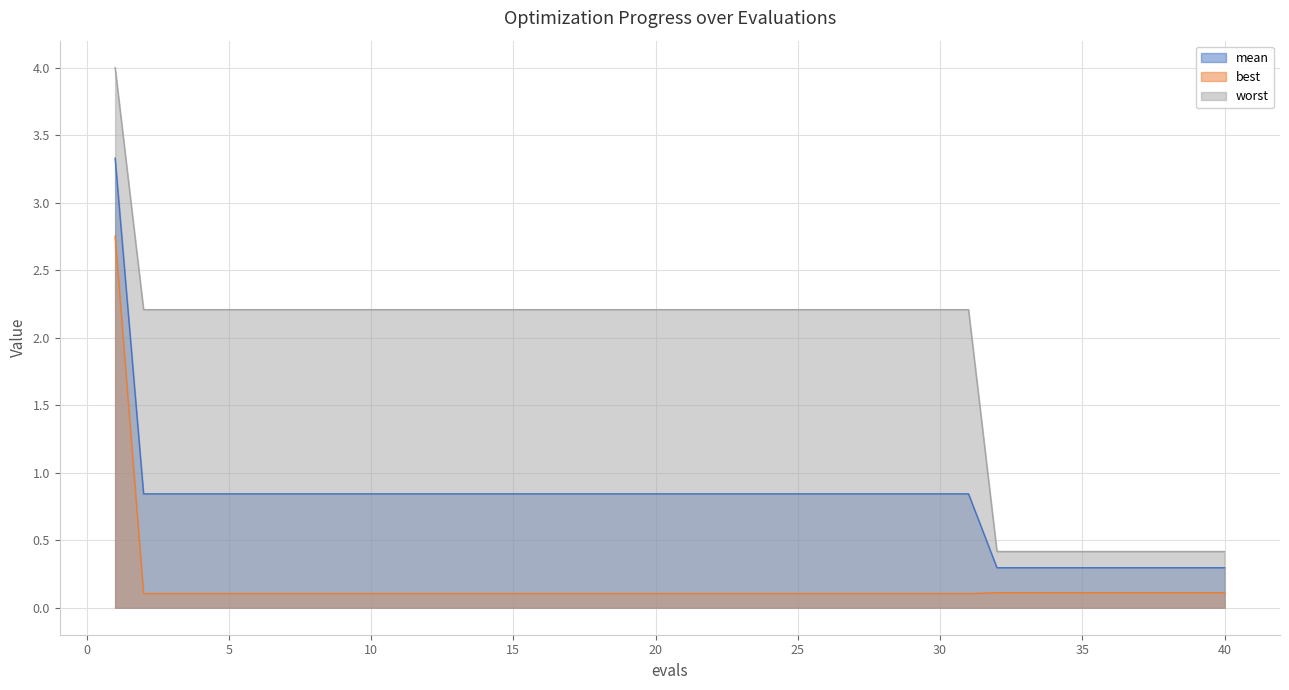

What is the average value of the worst series?

1.8